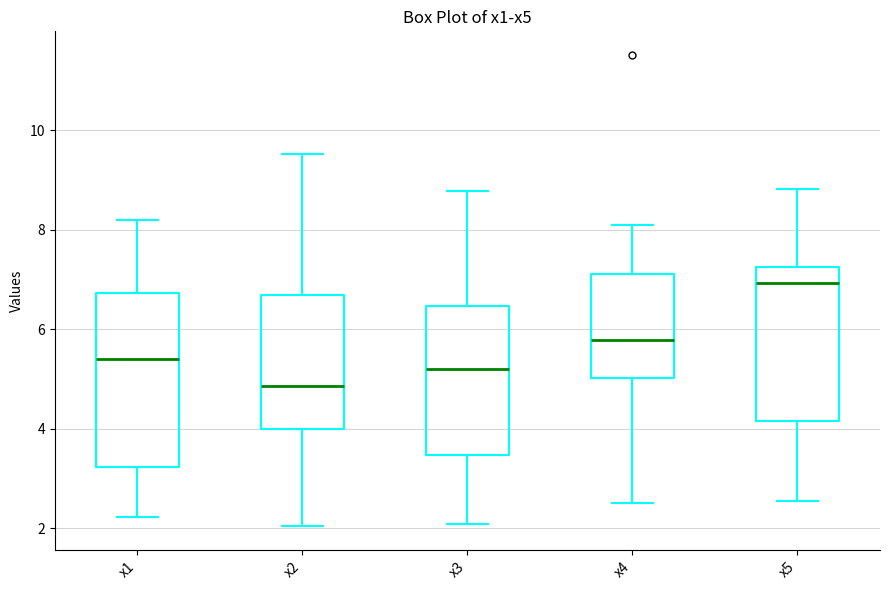

Reading left to right, transcribe this box plot: for each box, give where its median line is, the range the box spans, and where its two whiskers end, as read against the y-axis. The values are not printed on the chart, so give them approximately, as read against the axis.

x1: median 5.4, box 3.2 to 6.8, whiskers 2.2 to 8.2
x2: median 4.8, box 4.0 to 6.6, whiskers 2.0 to 9.6
x3: median 5.2, box 3.4 to 6.4, whiskers 2.0 to 8.8
x4: median 5.8, box 5.0 to 7.2, whiskers 2.6 to 8.2
x5: median 7.0, box 4.2 to 7.2, whiskers 2.6 to 8.8